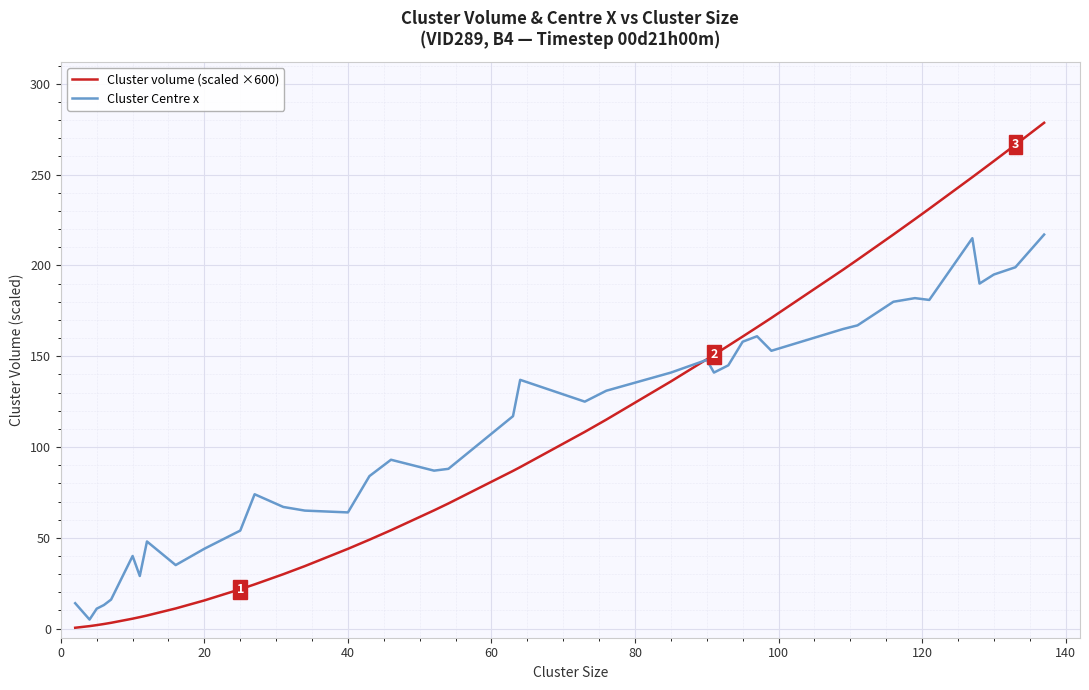

List the series in order of their peak value, highest first.

Cluster volume (scaled ×600), Cluster Centre x